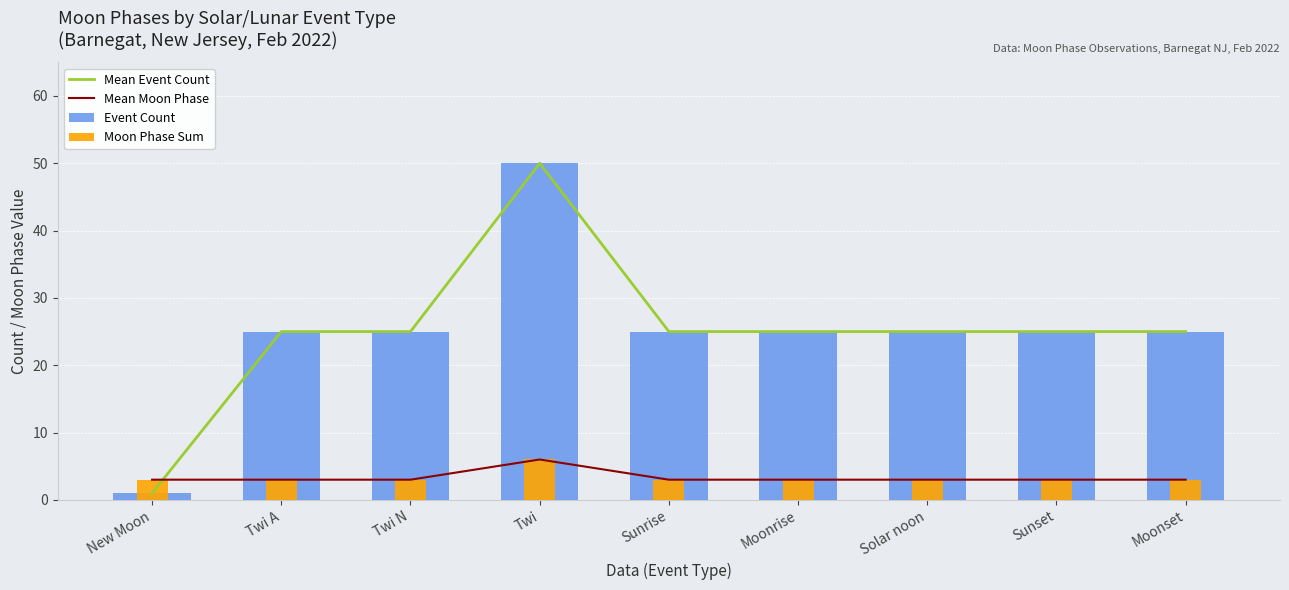

Is it true that Mean Moon Phase equals 1 at Twi A?

False